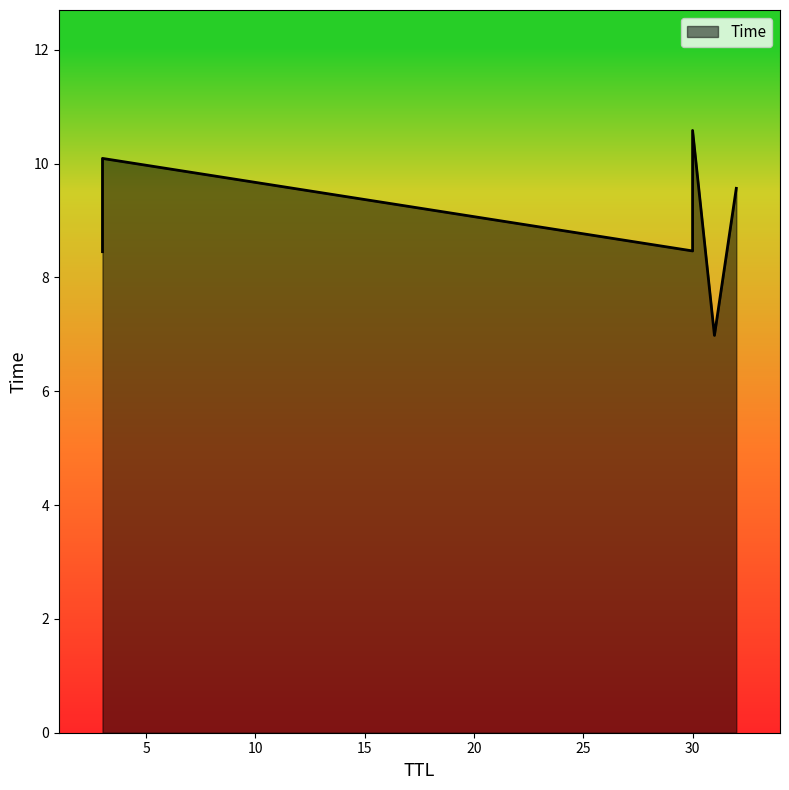

Reading left to right, extract all data points from this chart.

31=7.0	3=8.5	30=8.5	32=9.6	3=10.1	30=10.6